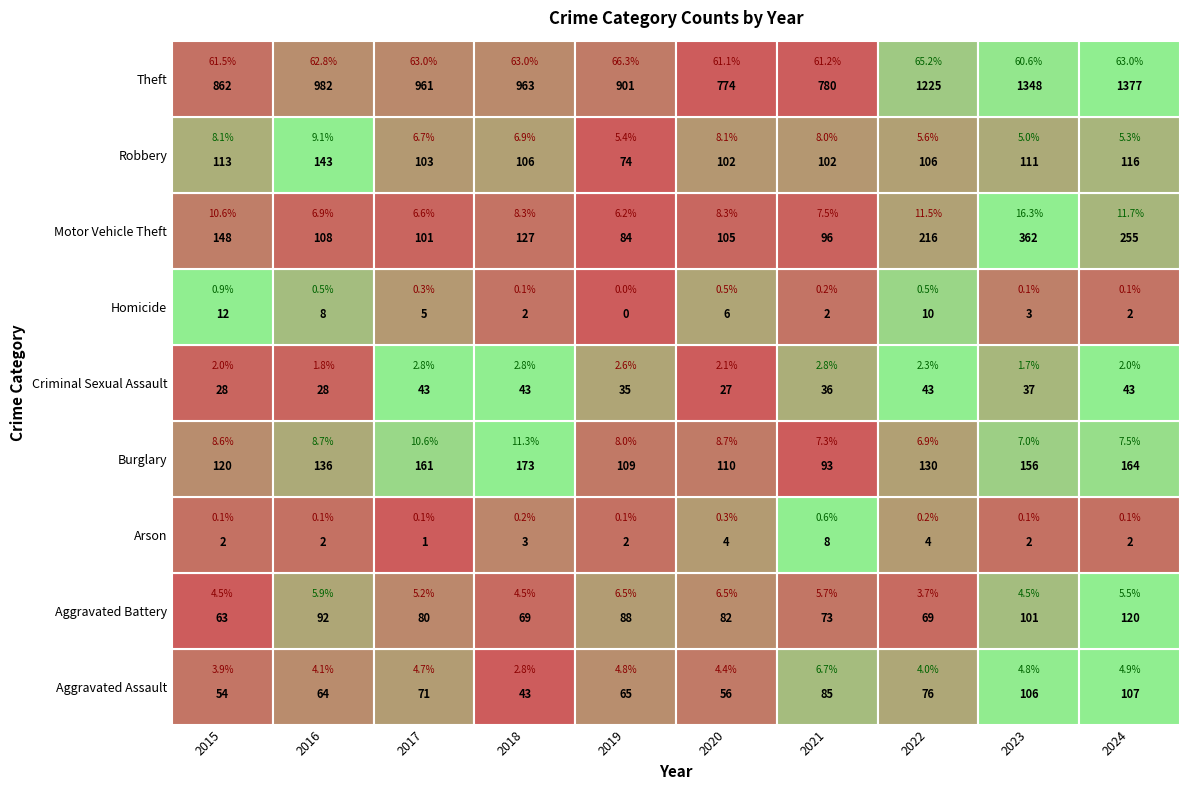

How many values in the 2019 series are below 74?

4